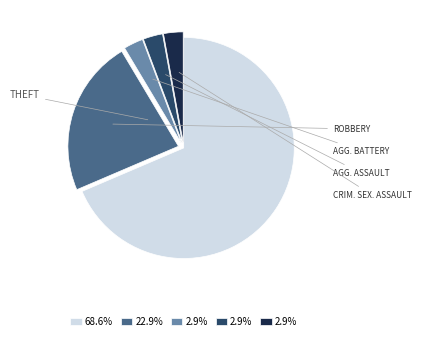

Is there any slice that represents more than half of the pie?

Yes